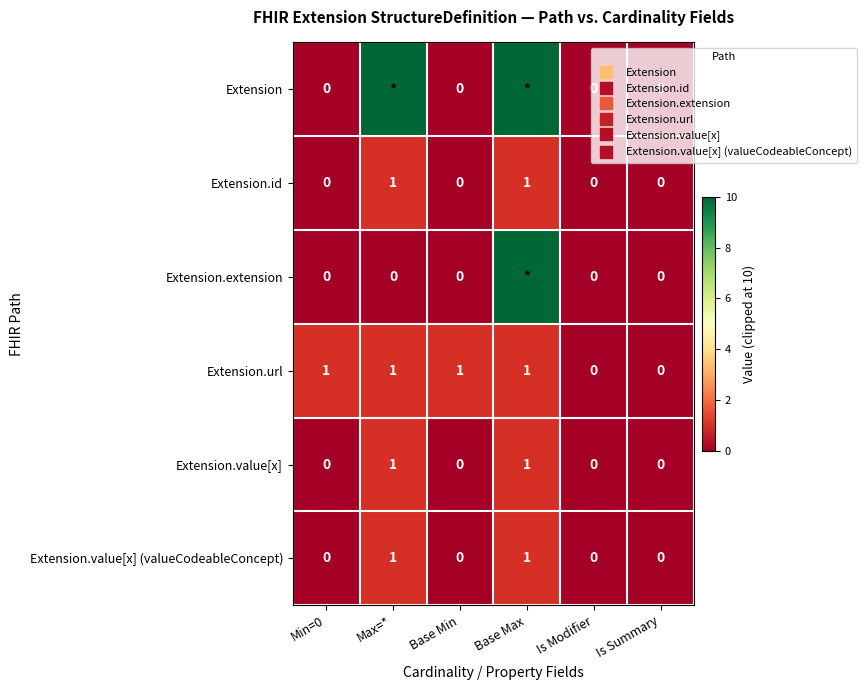

The Extension.extension series shows 5 at Is Summary. True or false?

False